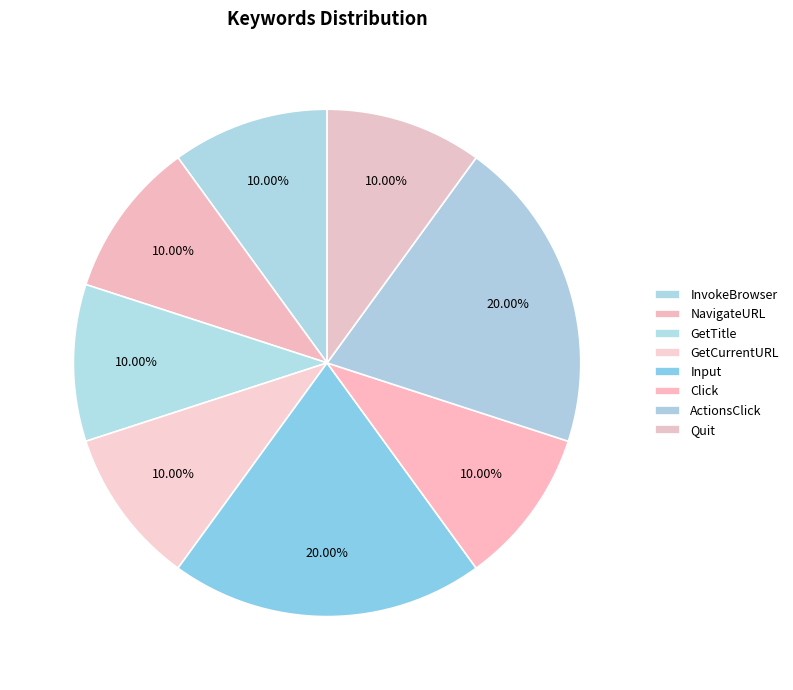

To the nearest percent, what is the average slice percentage?

12%